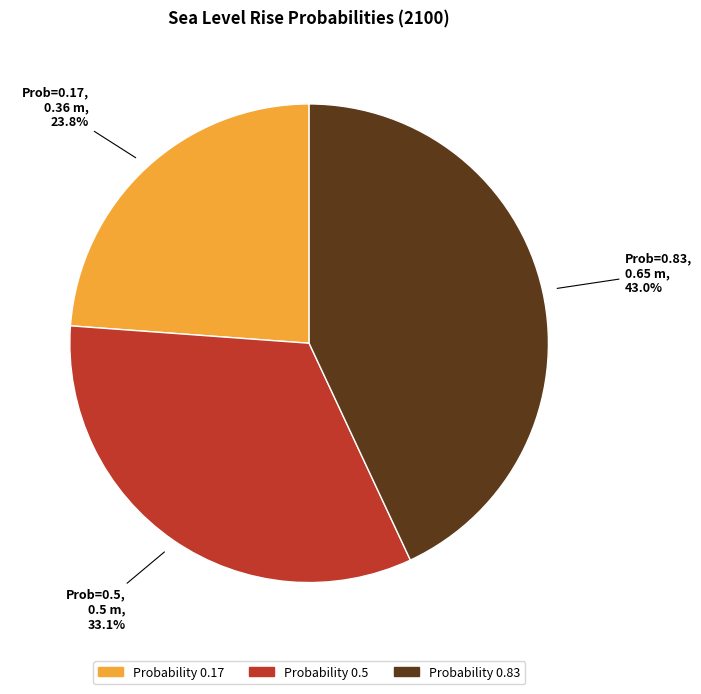

Is there a majority slice in this chart?

No